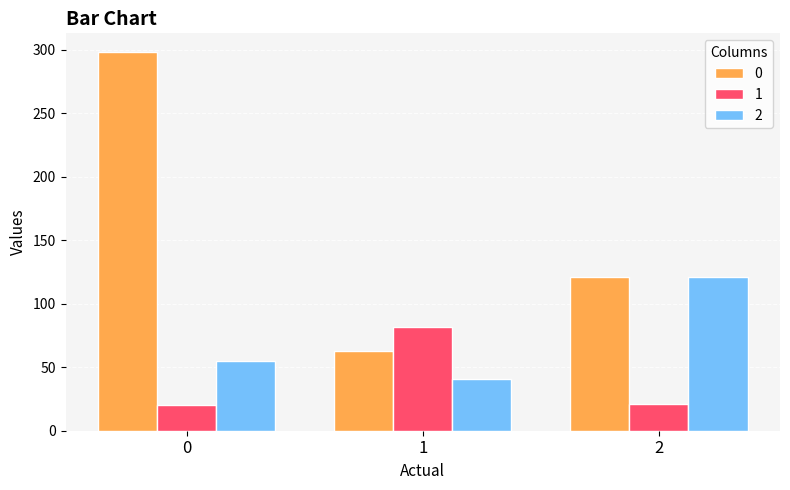

How many groups of bars are there?

3